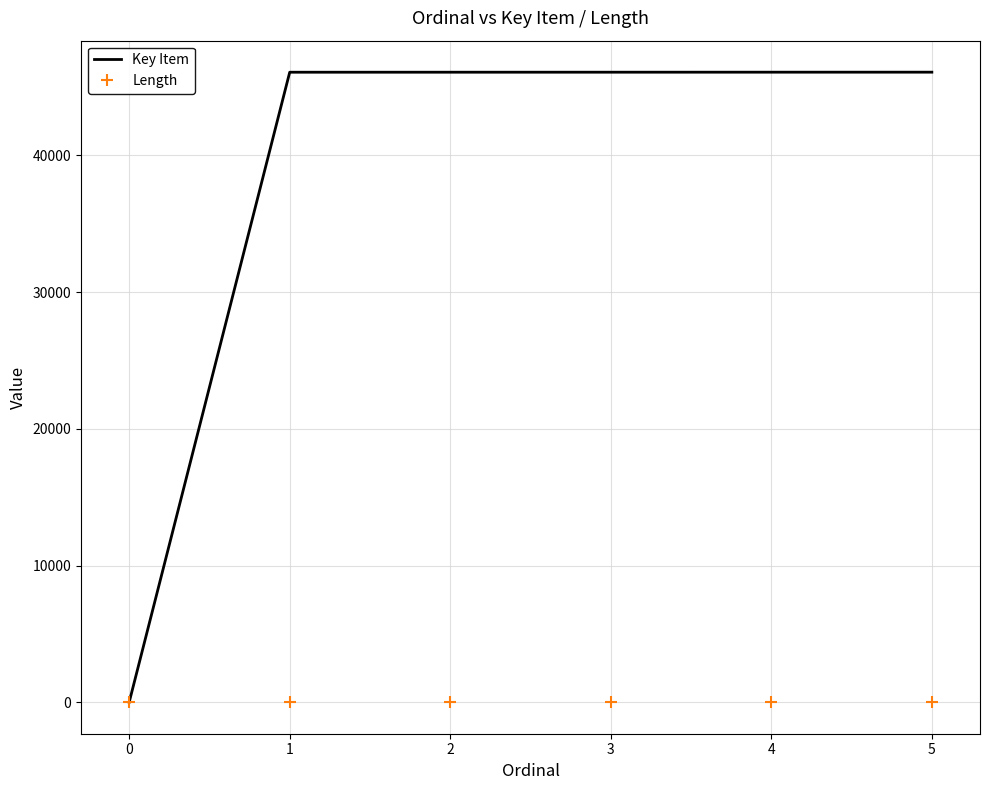

At how many categories does at least one series exceed 23322?

5